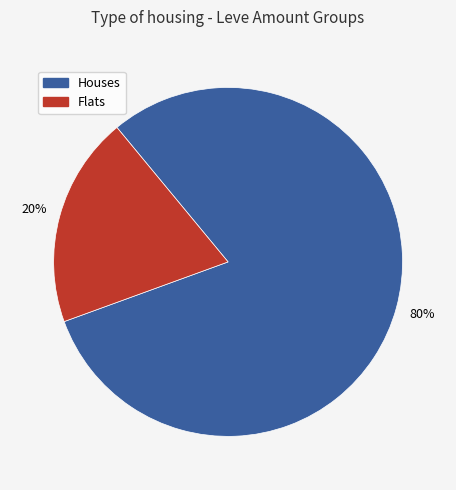

Is the sum of Houses and Flats greater than half?

Yes